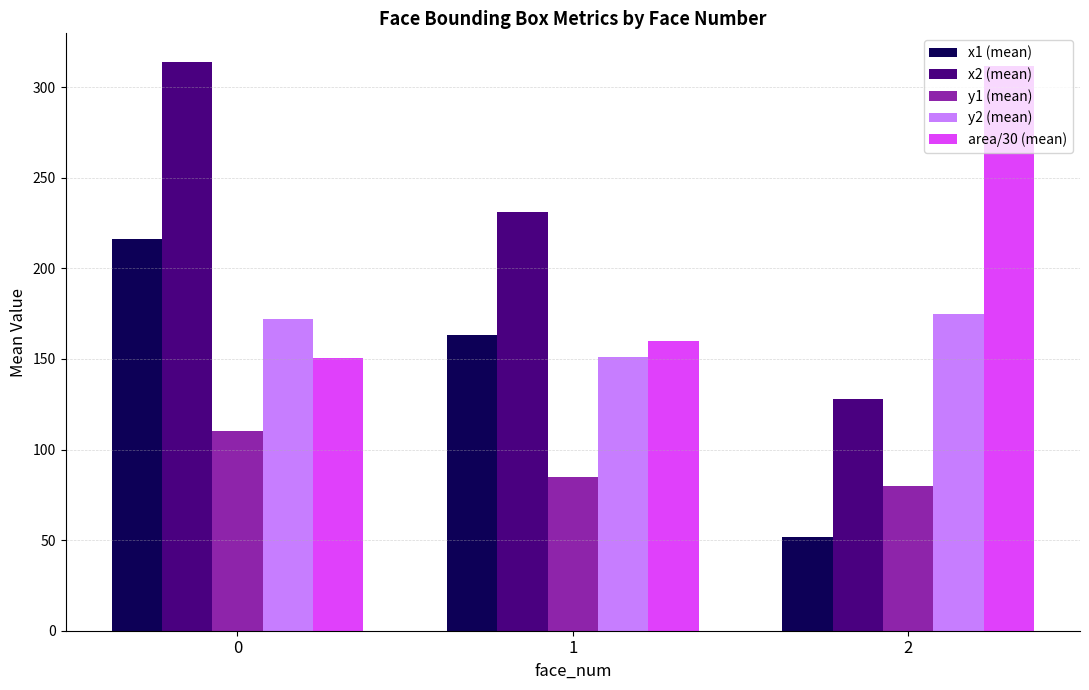

What is the minimum value for x2 (mean)?

128.0